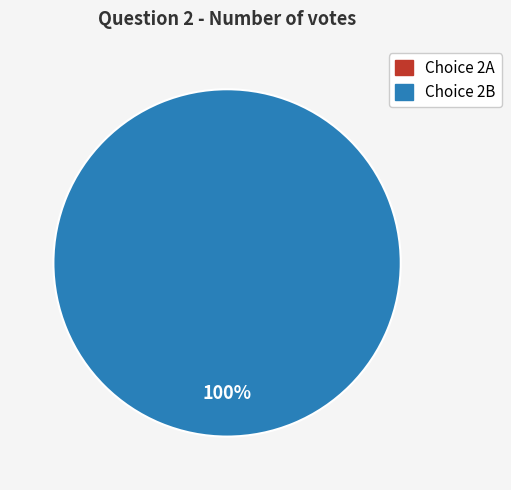

Count the number of slices in the pie.

2